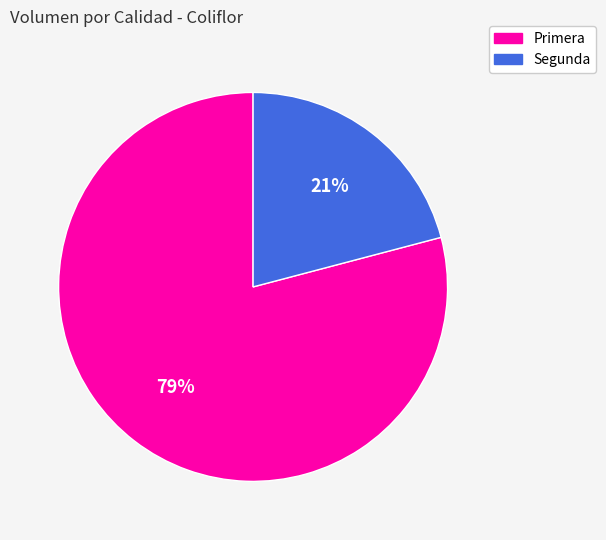

Which category has the smallest portion of the pie?

Segunda